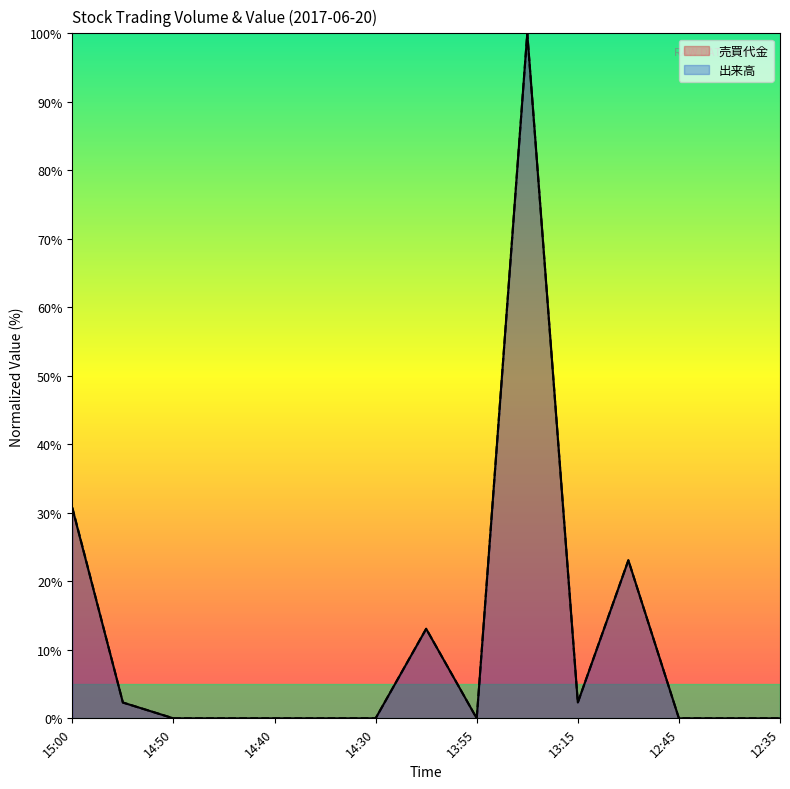

Reading left to right, what are all the values shown in this chart?

売買代金: 30.6	2.3	0.0	0.0	0.0	0.0	0.0	13.1	0.0	100.0	2.3	23.1	0.0	0.0	0.0
出来高: 30.8	2.3	0.0	0.0	0.0	0.0	0.0	13.1	0.0	100.0	2.3	23.1	0.0	0.0	0.0